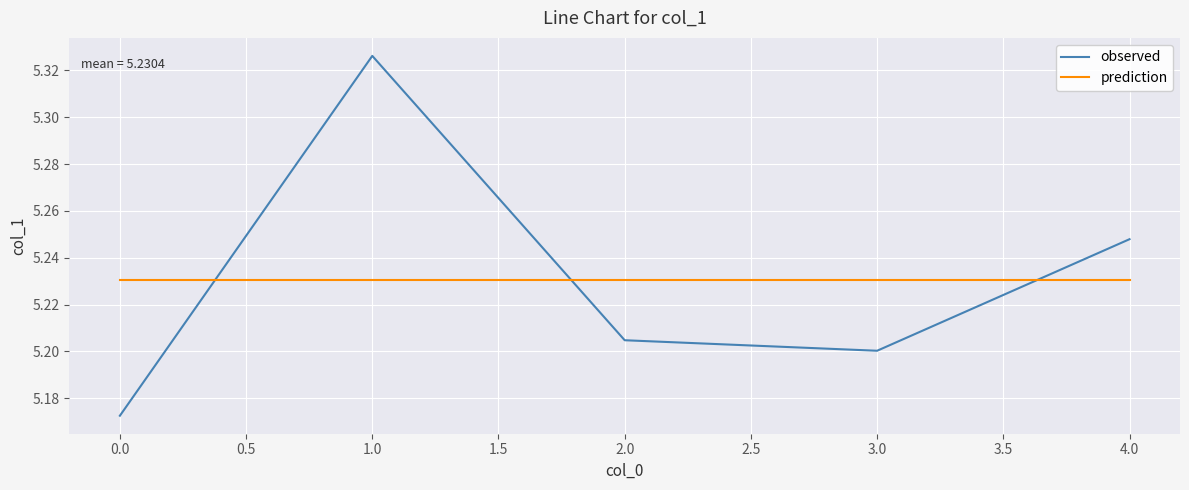

Which series ends up on top after the final intersection of observed and prediction?

observed